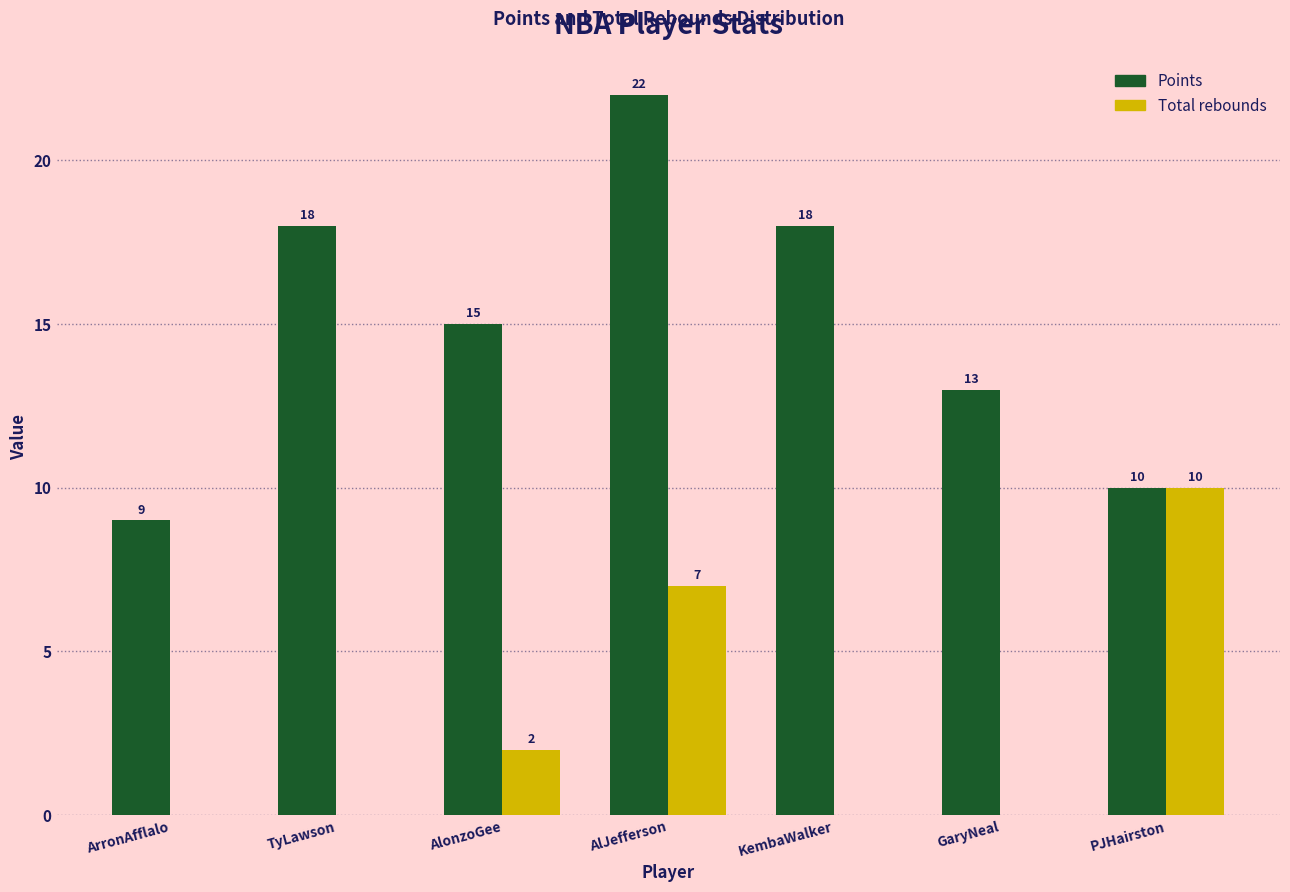

Reading right to left, transcribe all the data shown in this chart.

Points: PJHairston=10	GaryNeal=13	KembaWalker=18	AlJefferson=22	AlonzoGee=15	TyLawson=18	ArronAfflalo=9
Total rebounds: PJHairston=10	GaryNeal=0	KembaWalker=0	AlJefferson=7	AlonzoGee=2	TyLawson=0	ArronAfflalo=0